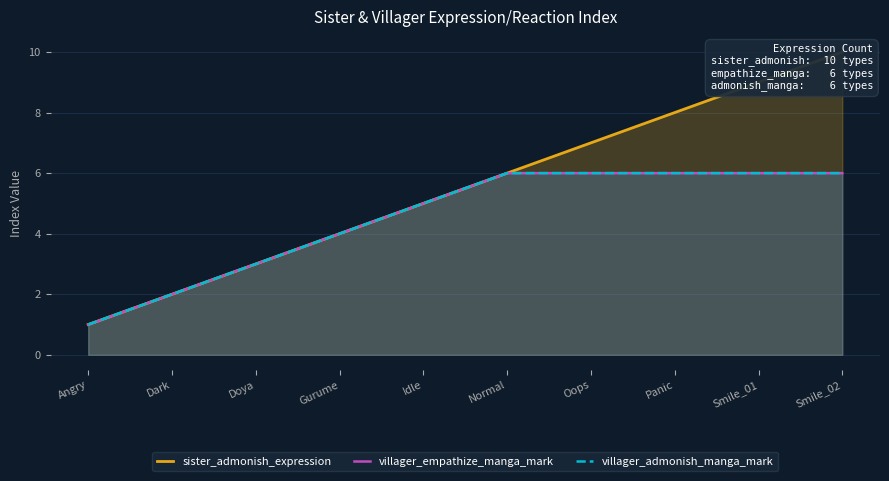

Count the number of data series in this chart.

3